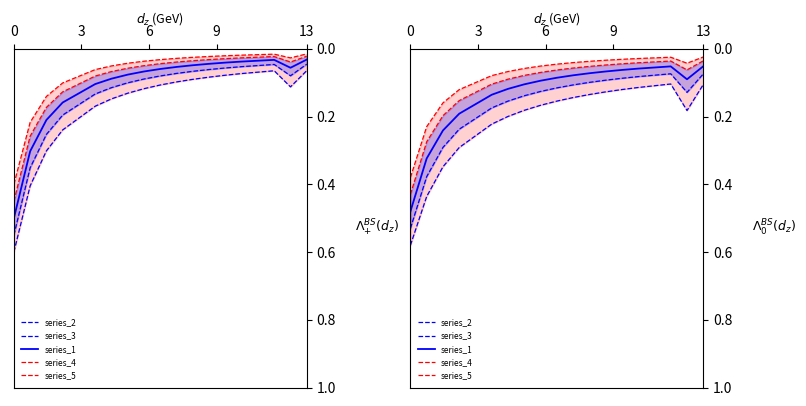

The value of series_4 at 13 is 0.0. True or false?

True